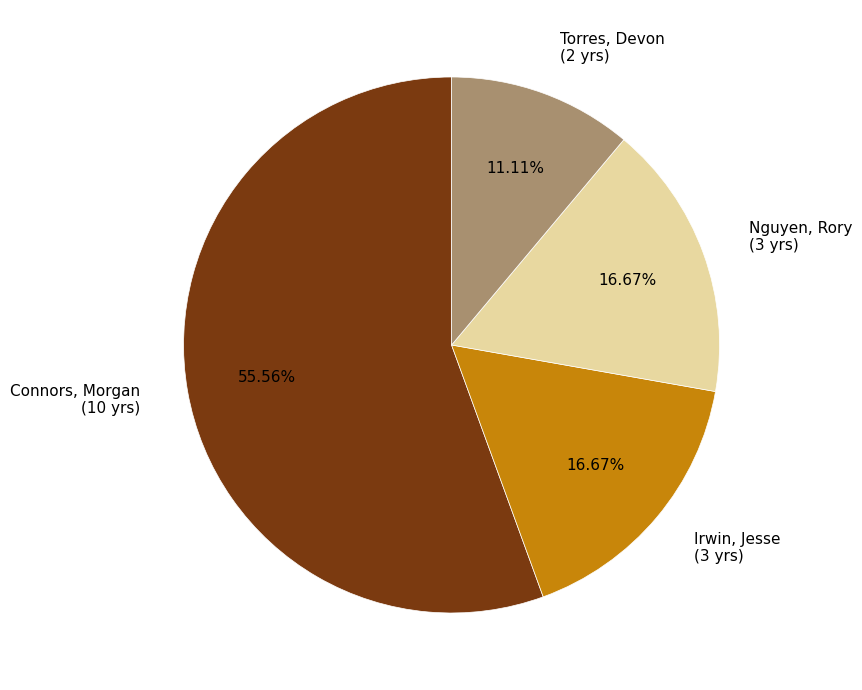

To the nearest percent, what is the average slice percentage?

25%